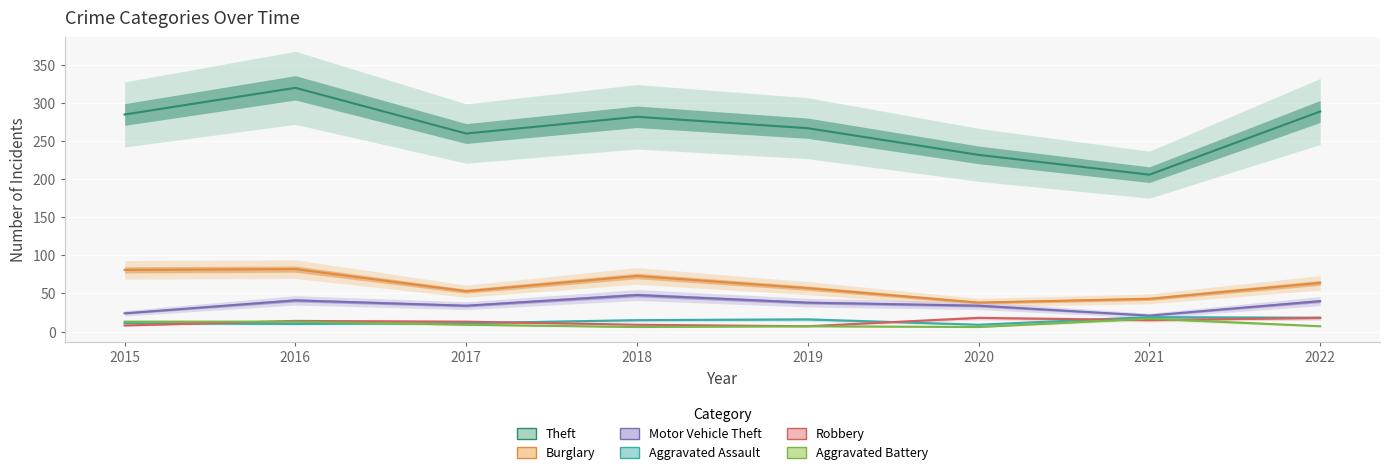

What is the total value across all series at 2021?

321